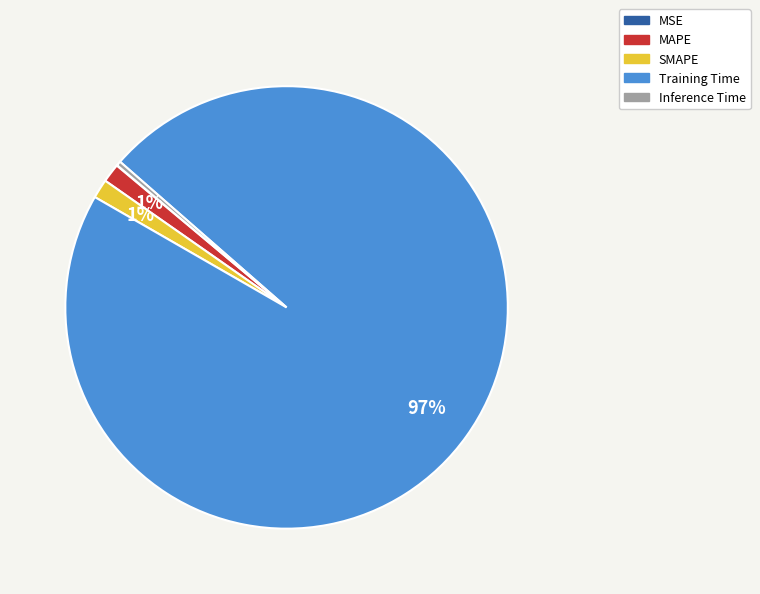

To the nearest percent, what is the average slice percentage?

20%